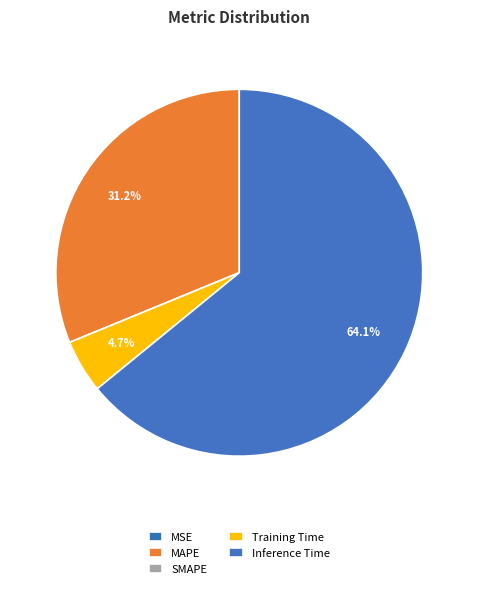

How much of the chart is everything except Inference Time?

35.9%